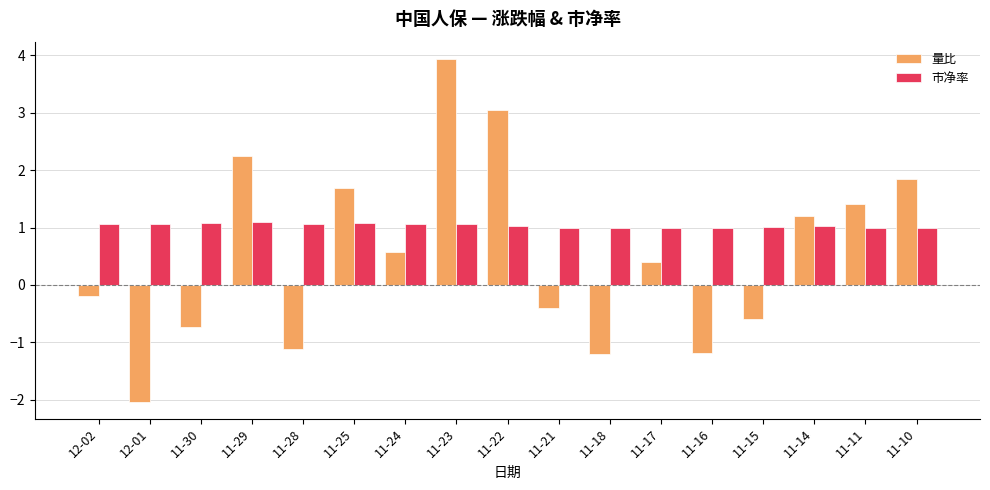

Does the chart contain any negative values?

Yes